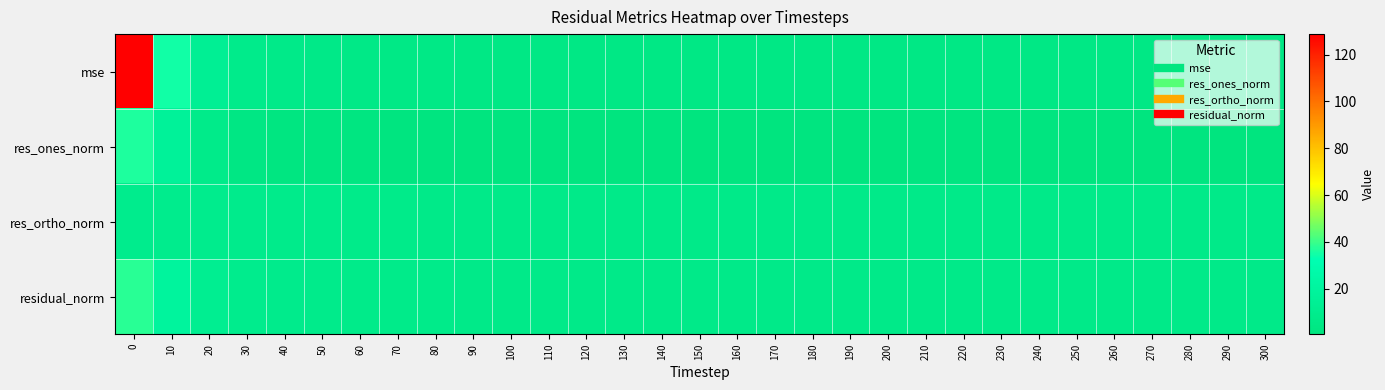

Reading right to left, extract all data points from this chart.

mse: 300=4.8	290=4.9	280=4.9	270=4.8	260=4.8	250=4.8	240=4.8	230=4.8	220=4.8	210=4.7	200=4.6	190=4.7	180=4.7	170=4.7	160=4.7	150=4.7	140=4.7	130=4.6	120=4.7	110=4.8	100=5.0	90=5.0	80=5.2	70=5.5	60=5.8	50=6.4	40=7.0	30=8.5	20=13.7	10=34.7	0=128.8
res_ones_norm: 300=0.9	290=0.8	280=1.3	270=0.7	260=0.8	250=0.5	240=1.1	230=0.9	220=1.3	210=1.1	200=0.5	190=0.6	180=1.1	170=0.5	160=0.6	150=0.9	140=1.1	130=0.5	120=0.8	110=1.0	100=1.2	90=0.9	80=1.2	70=1.5	60=1.6	50=2.4	40=2.3	30=3.7	20=7.9	10=16.9	0=36.4
res_ortho_norm: 300=7.2	290=7.3	280=7.2	270=7.2	260=7.2	250=7.2	240=7.2	230=7.2	220=7.2	210=7.1	200=7.1	190=7.2	180=7.1	170=7.2	160=7.1	150=7.1	140=7.1	130=7.1	120=7.2	110=7.2	100=7.3	90=7.4	80=7.5	70=7.6	60=7.8	50=8.1	40=8.5	30=8.9	20=9.4	10=9.7	0=9.7
residual_norm: 300=7.3	290=7.3	280=7.3	270=7.3	260=7.3	250=7.3	240=7.3	230=7.3	220=7.3	210=7.2	200=7.1	190=7.2	180=7.2	170=7.2	160=7.2	150=7.2	140=7.2	130=7.1	120=7.2	110=7.3	100=7.4	90=7.4	80=7.6	70=7.8	60=8.0	50=8.4	40=8.8	30=9.7	20=12.3	10=19.5	0=37.6